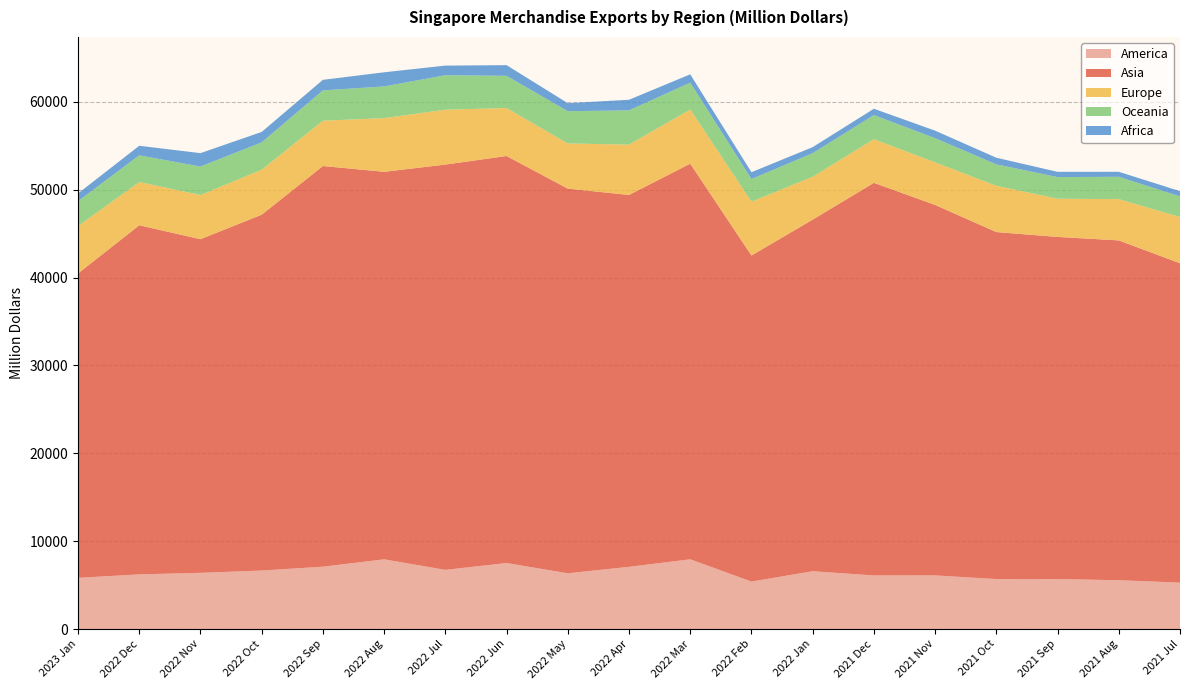

Reading left to right, extract all data points from this chart.

America: 5823.5	6217.5	6394.2	6653.9	7091.9	7931.0	6731.2	7508.6	6341.1	7075.6	7933.0	5396.8	6576.2	6093.6	6097.6	5684.9	5683.5	5551.9	5279.8
Asia: 34646.8	39734.8	37973.2	40500.8	45605.1	44106.2	46129.5	46328.8	43779.3	42328.6	45030.9	37113.1	40021.0	44688.2	42167.8	39493.6	38941.0	38677.8	36349.8
Europe: 5384.0	4924.4	5025.2	5121.5	5155.1	6109.6	6250.6	5455.3	5141.7	5726.7	6166.0	6128.8	4878.2	4965.3	4848.6	5269.6	4350.9	4698.0	5260.6
Oceania: 2844.5	3034.8	3243.1	3114.5	3453.3	3608.4	3916.1	3669.6	3671.1	3899.9	3054.0	2572.3	2681.5	2743.9	2746.5	2434.8	2462.1	2539.3	2340.8
Africa: 876.3	1088.6	1527.0	1185.6	1201.8	1608.5	1097.6	1214.7	914.2	1206.6	948.8	780.5	688.8	722.8	859.6	756.4	596.6	571.4	603.1